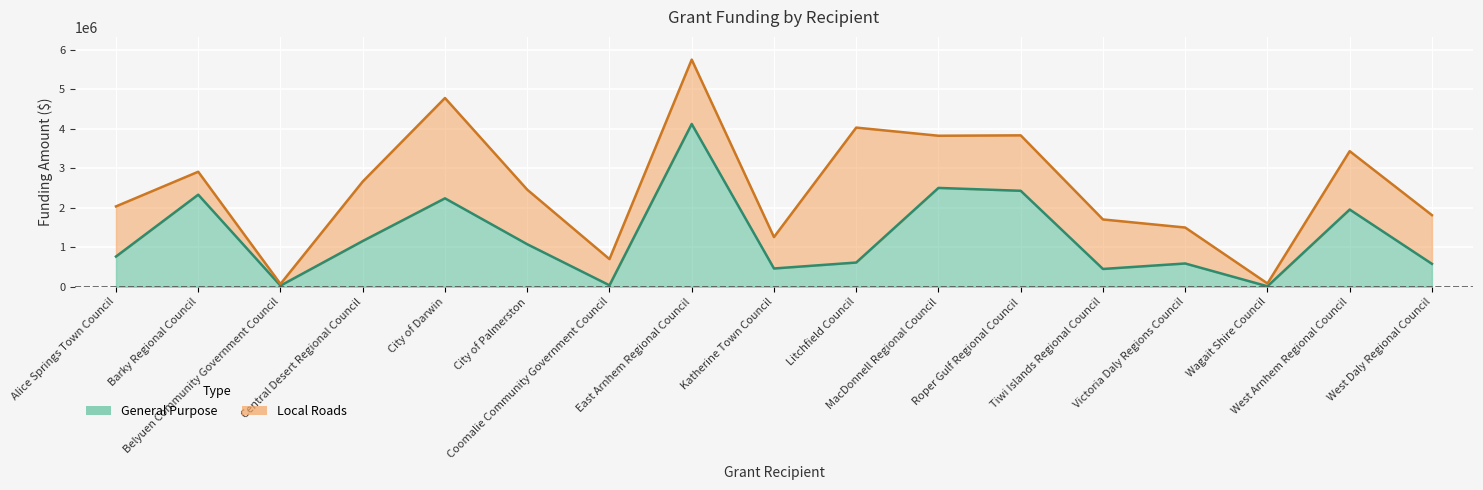

What is the greatest value displayed?

4118206